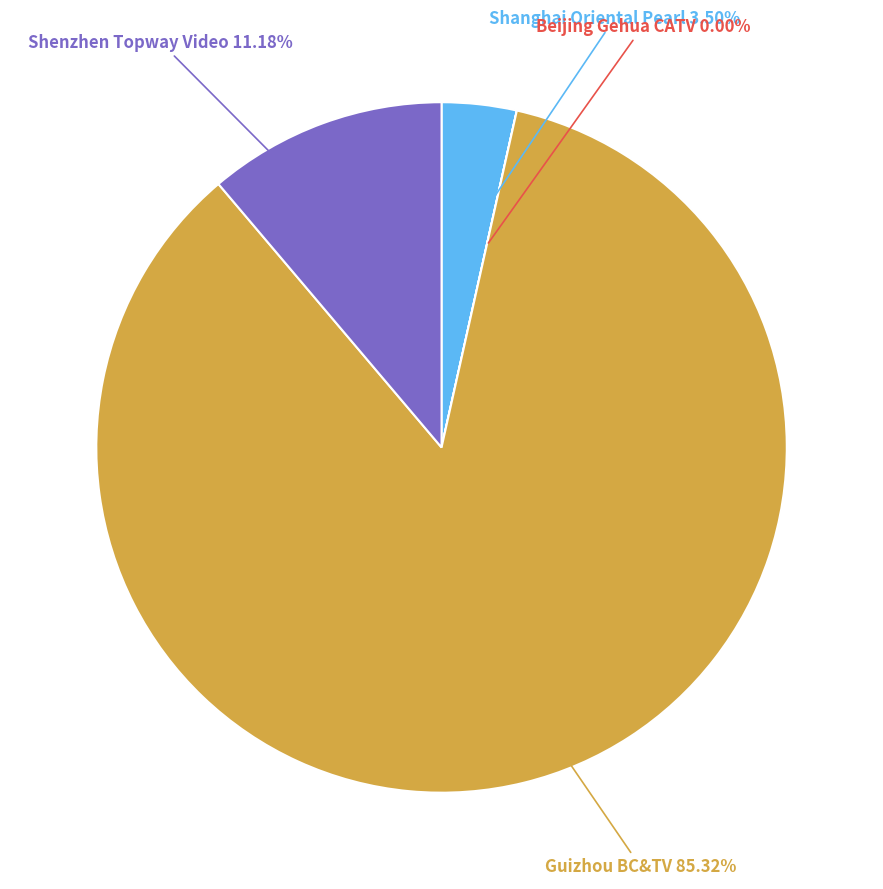

Does any single category account for the majority?

Yes